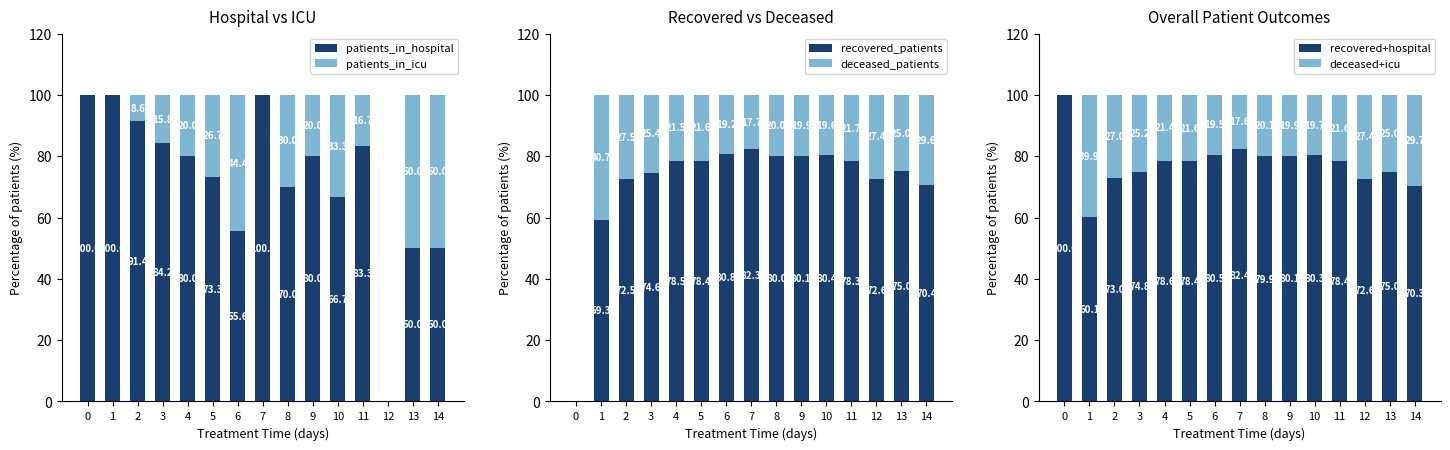

At which label does recovered_patients reach its peak?

7